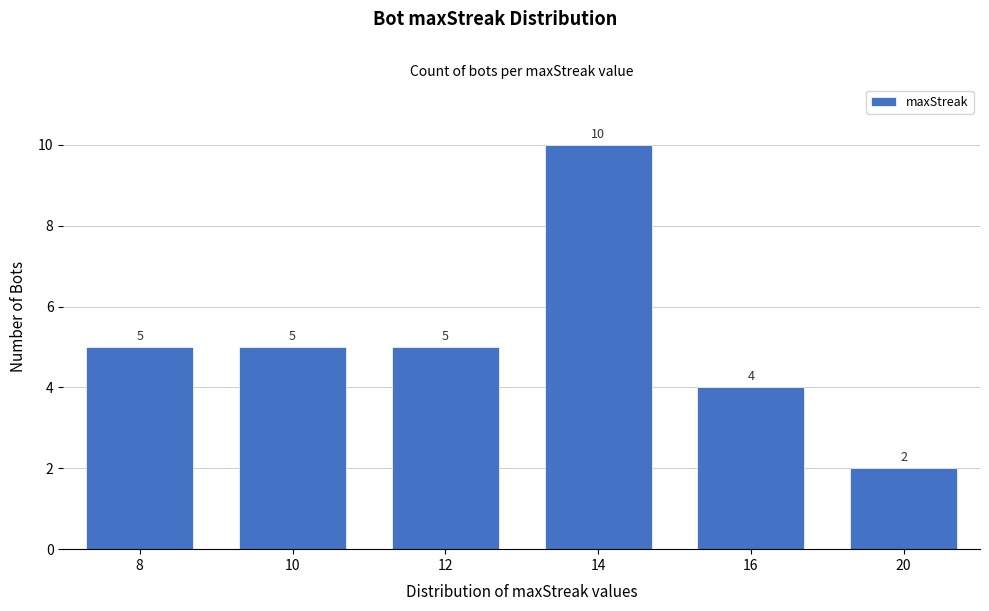

Reading left to right, transcribe all the data shown in this chart.

8=5	10=5	12=5	14=10	16=4	20=2